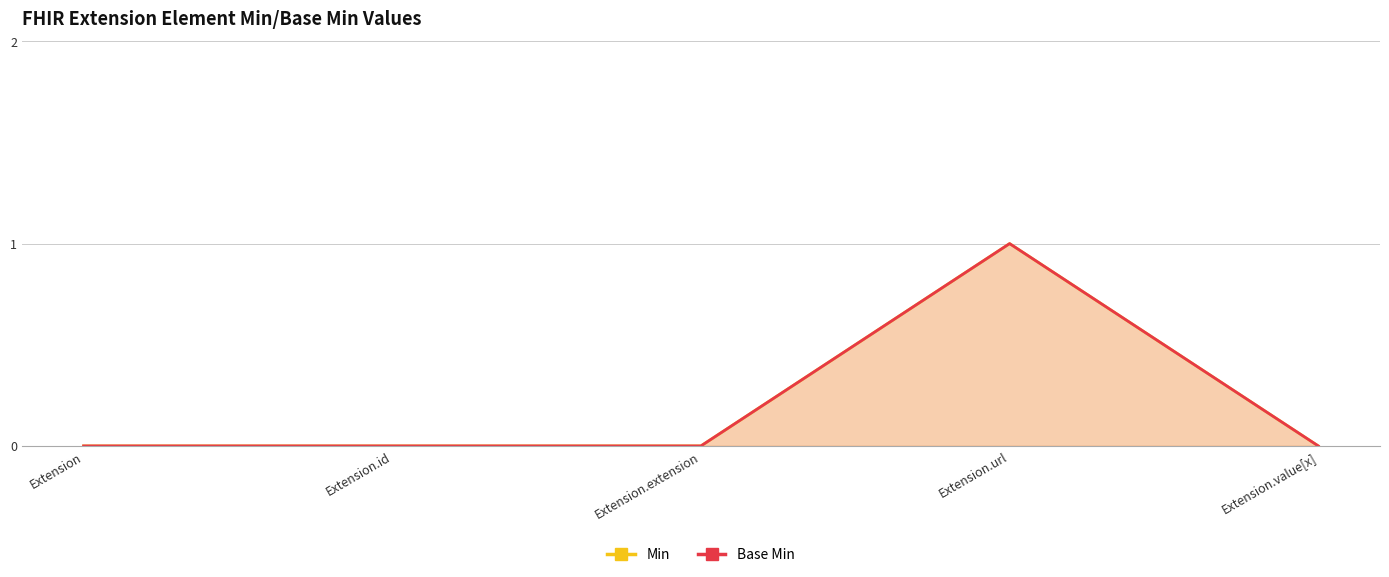

At how many categories does at least one series exceed 0?

1